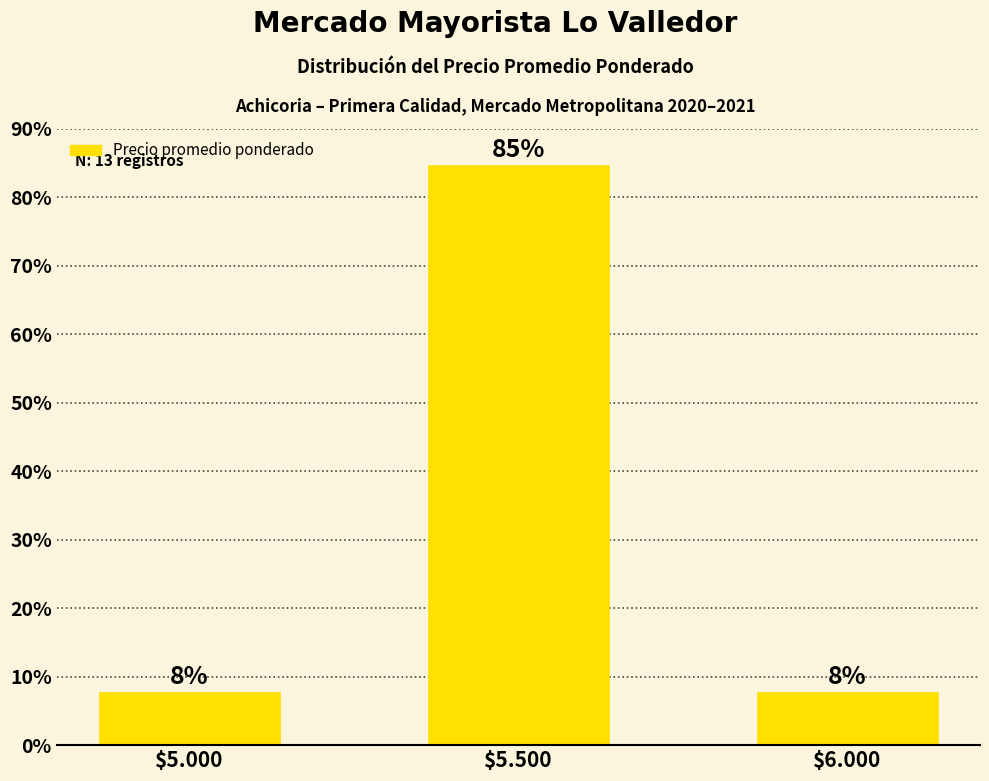

Does the chart contain stacked bars?

No